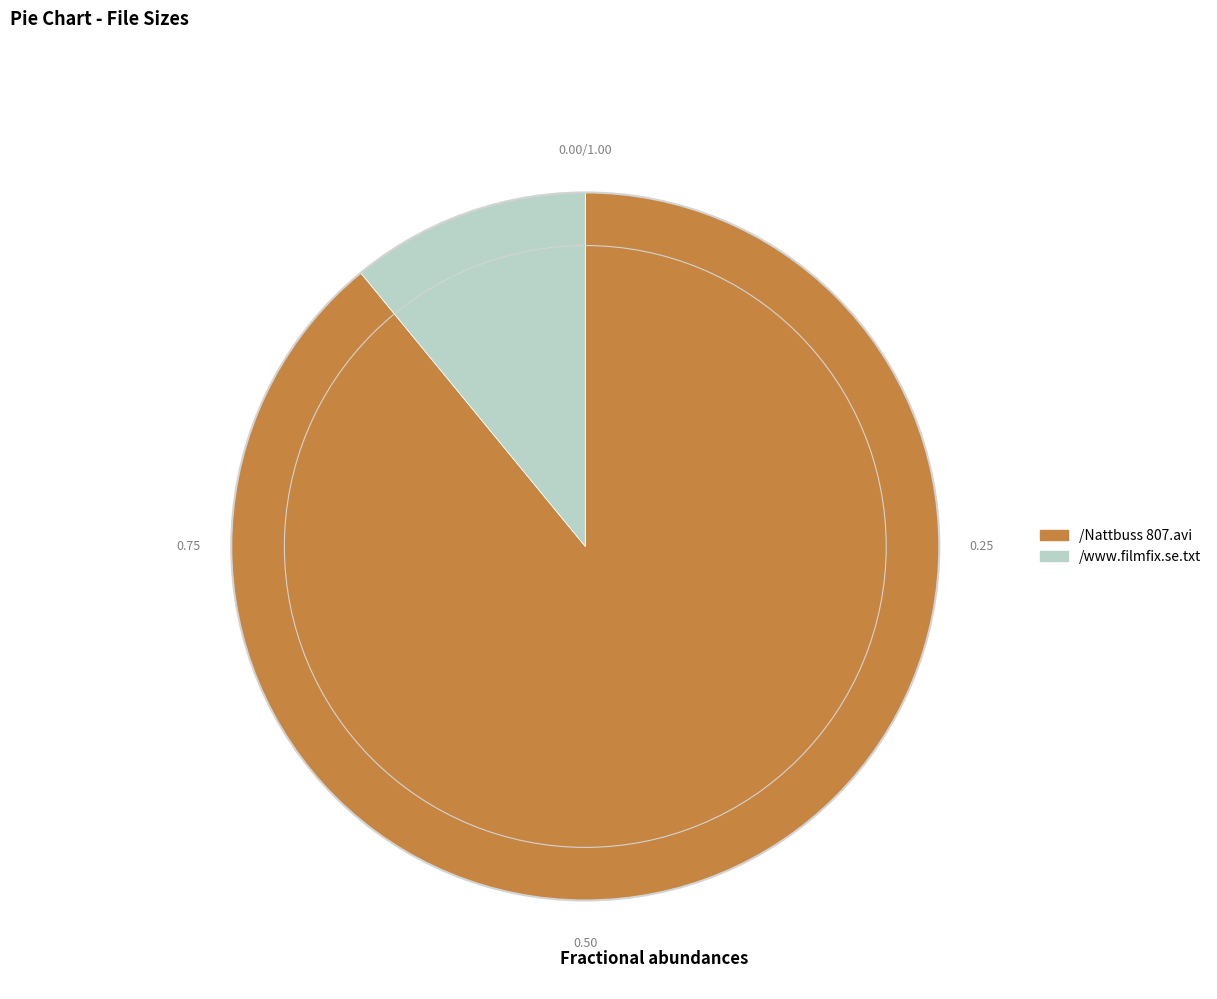

How many slices are in this pie chart?

2